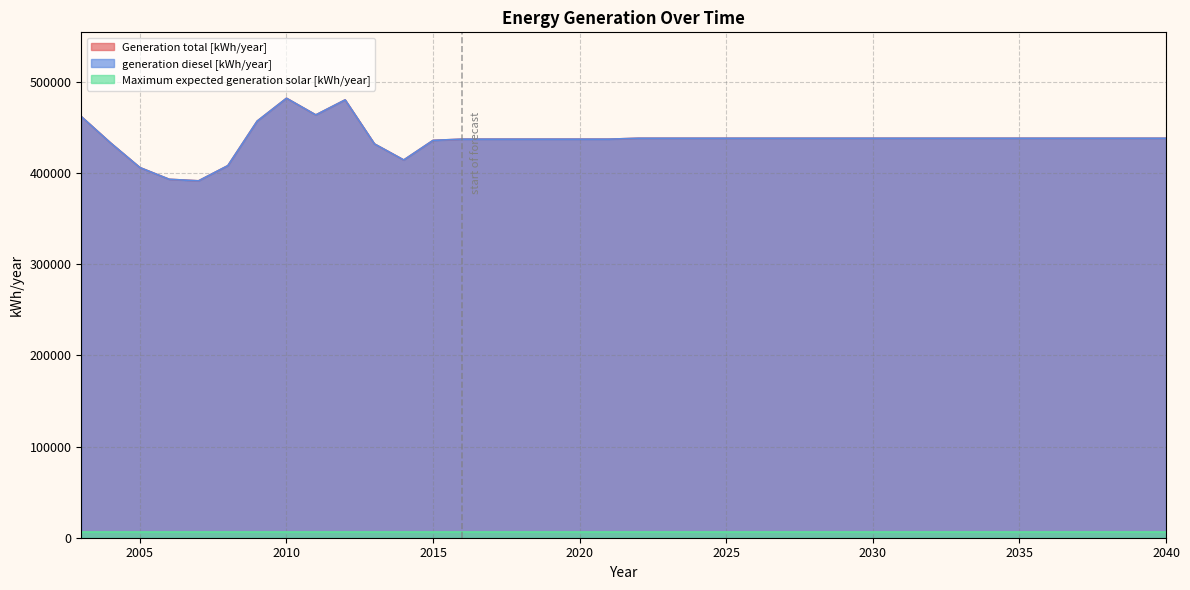

What is the value of the Generation total [kWh/year] point at the 7th from the left?

456792